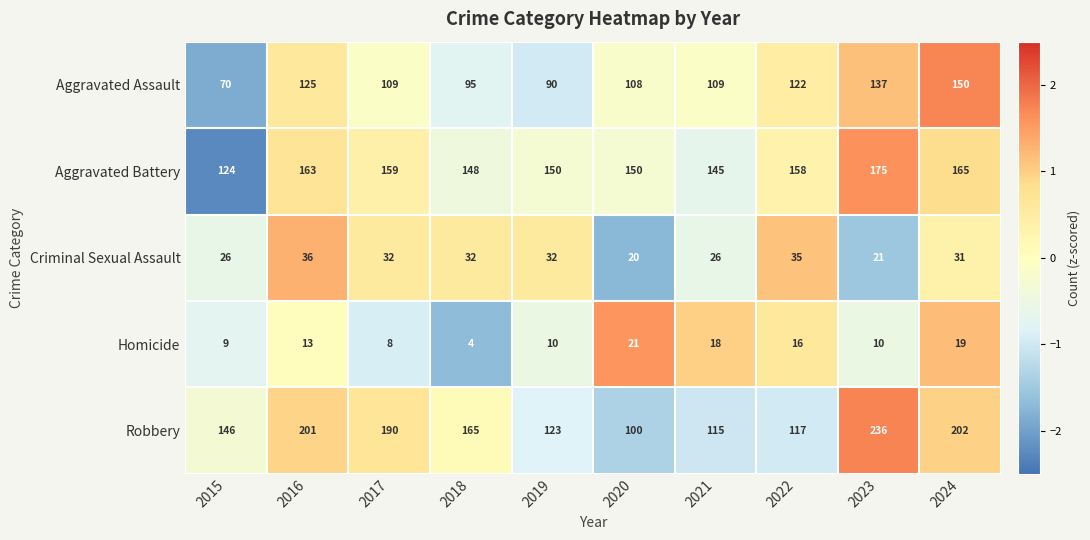

List the series in order of their peak value, highest first.

Robbery, Aggravated Battery, Aggravated Assault, Criminal Sexual Assault, Homicide